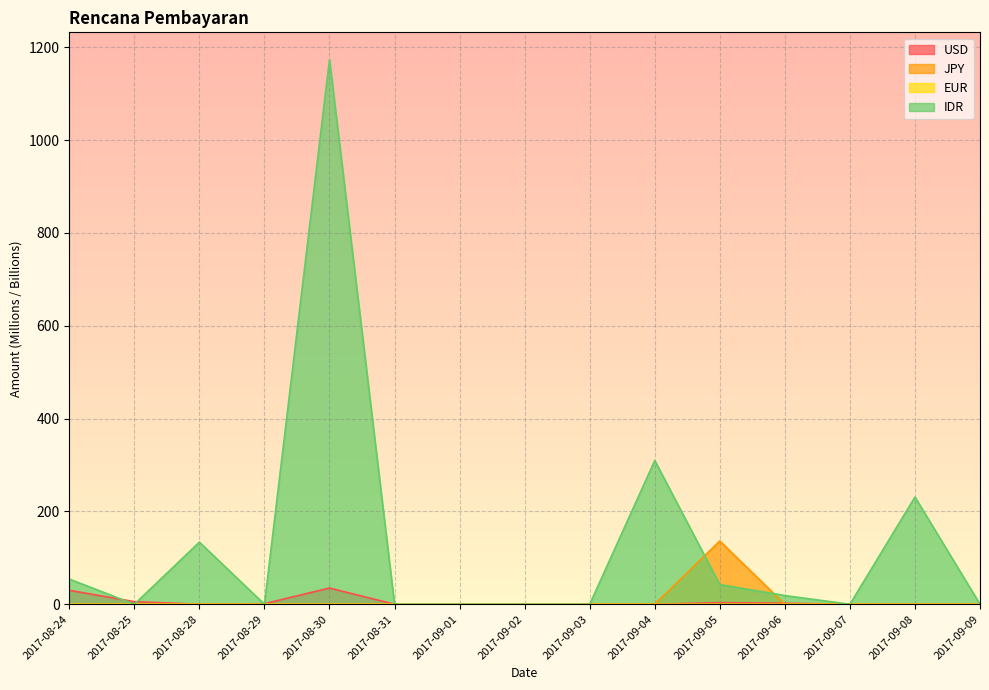

After their last crossing, which series has the higher values: USD or IDR?

IDR